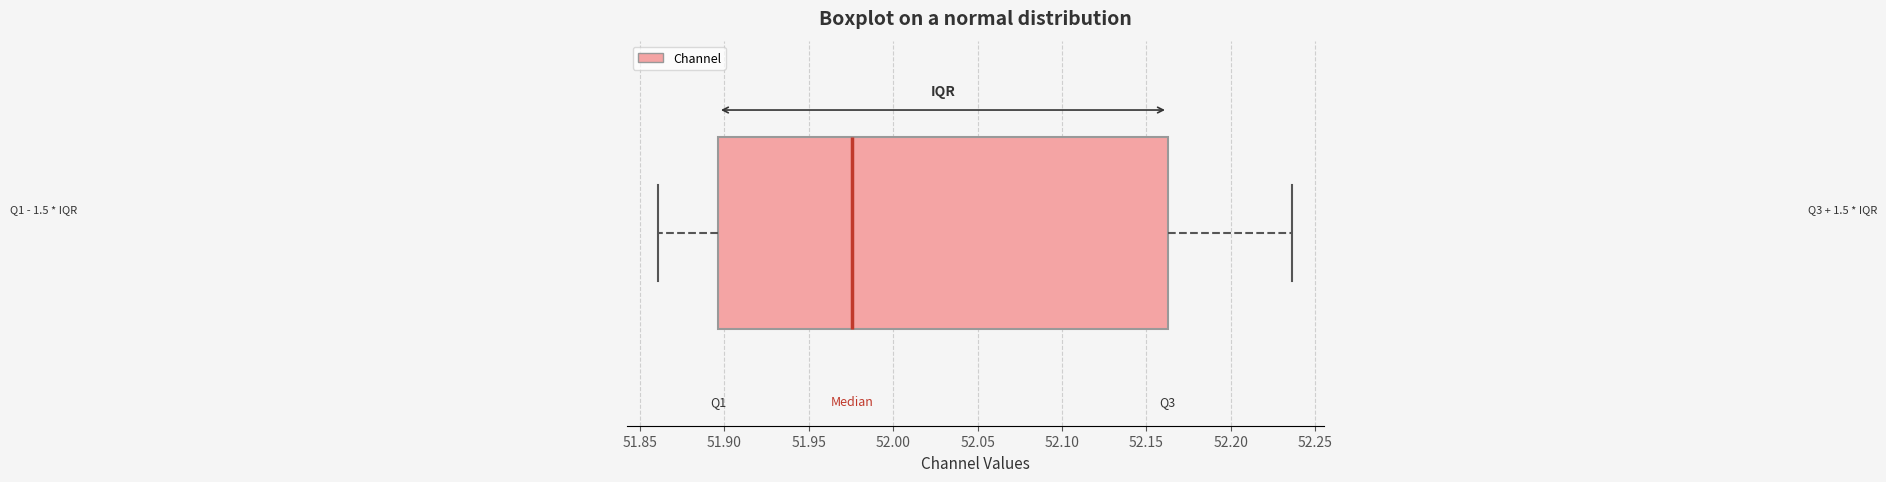

Transcribe this box plot: give where the median line is, the range the box spans, and where the two whiskers end, as read against the x-axis. The values are not printed on the chart, so give them approximately, as read against the axis.

median 51.975, box 51.895 to 52.165, whiskers 51.860 to 52.235